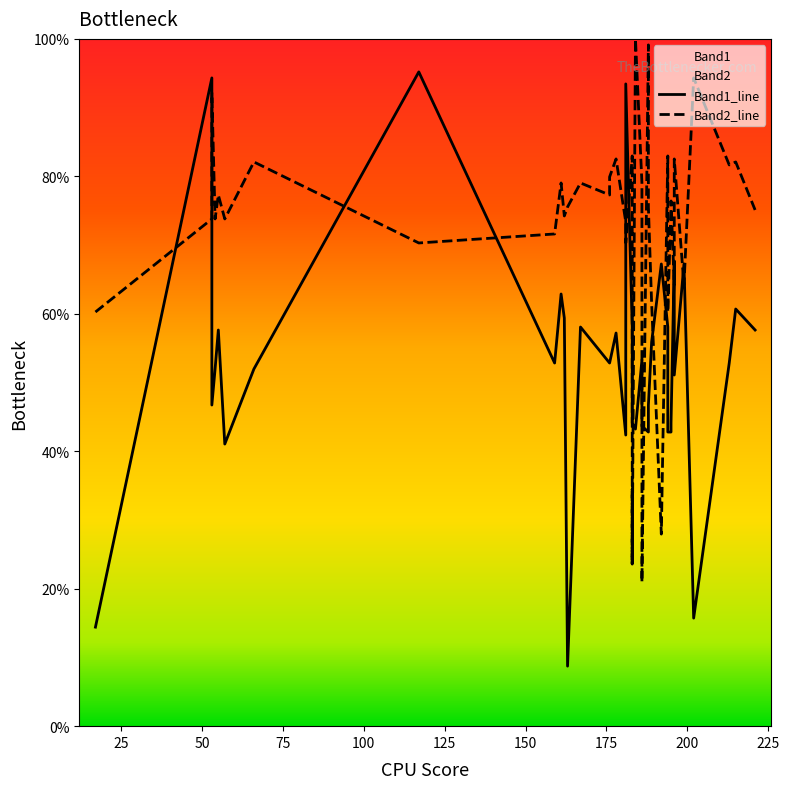

At how many categories does at least one series exceed 66?

33